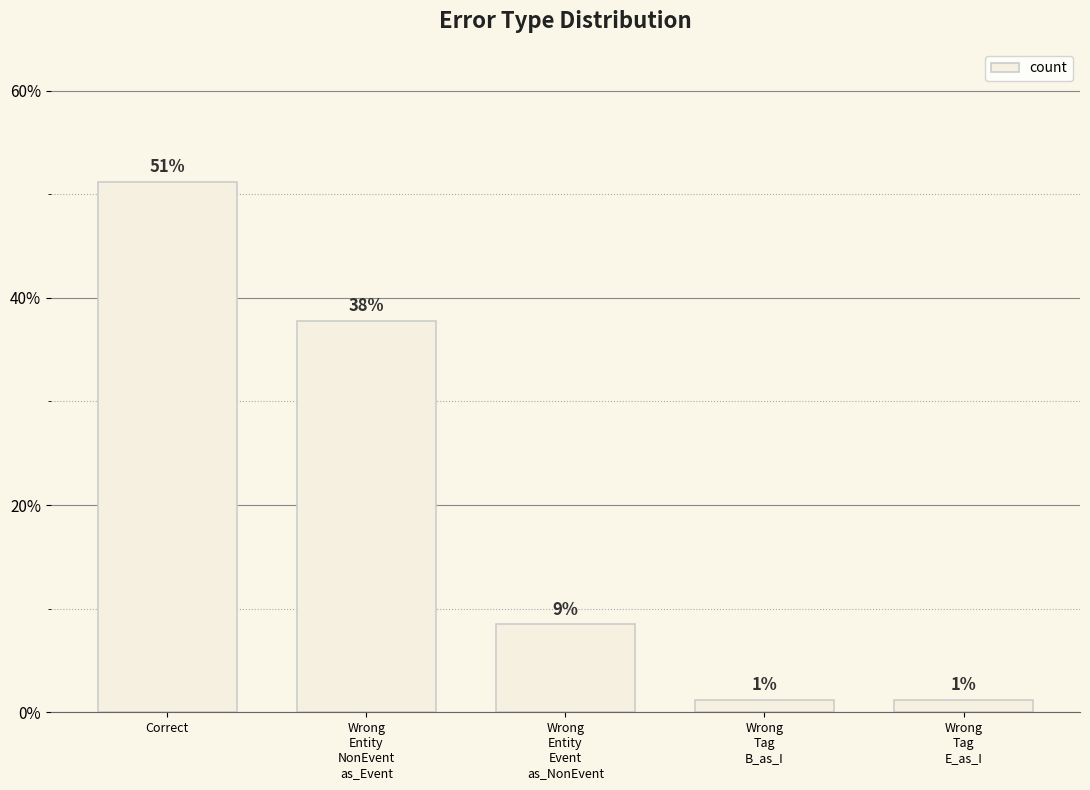

How many bars are there in total?

5